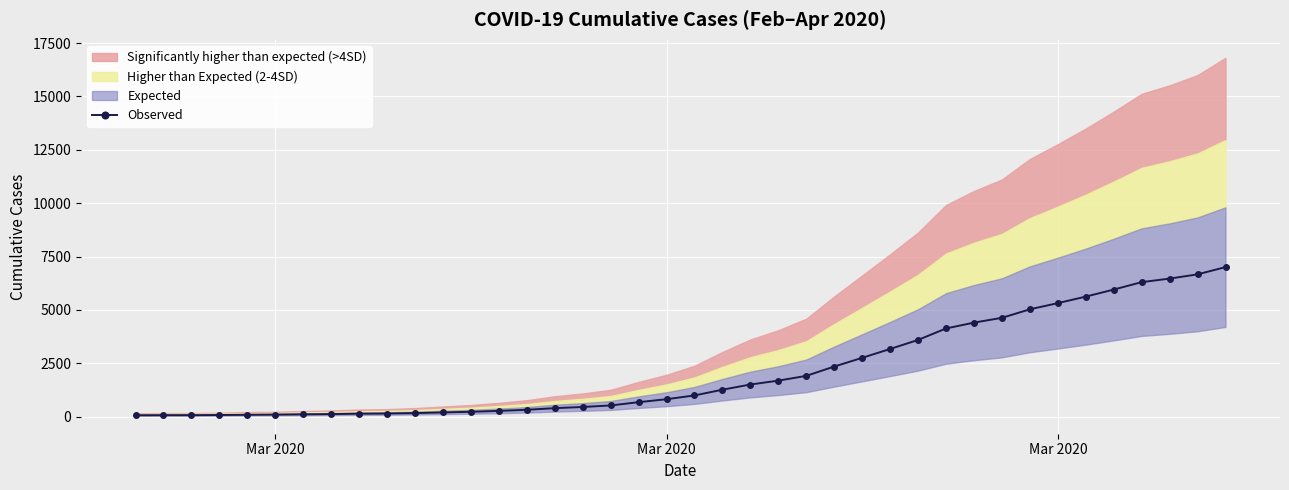

Reading left to right, list all the values displayed in this chart.

65	69	70	77	88	96	109	120	139	147	167	198	228	270	321	398	453	524	678	817	994	1262	1506	1687	1911	2347	2756	3170	3594	4131	4405	4629	5029	5318	5623	5953	6301	6467	6666	7005